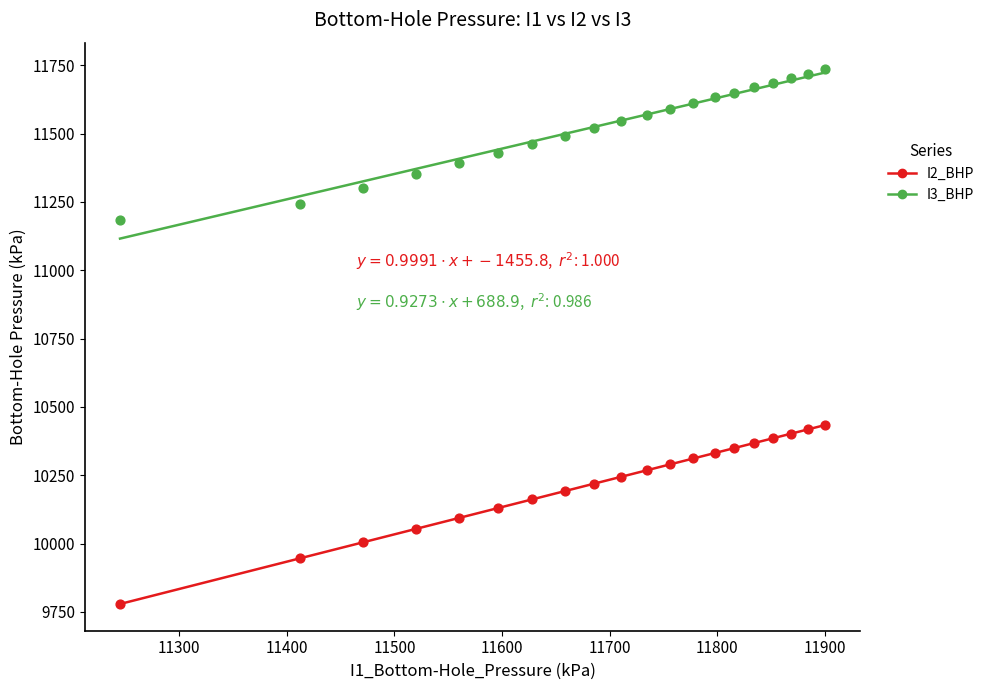

Which series contains the highest Y value?

I3_BHP